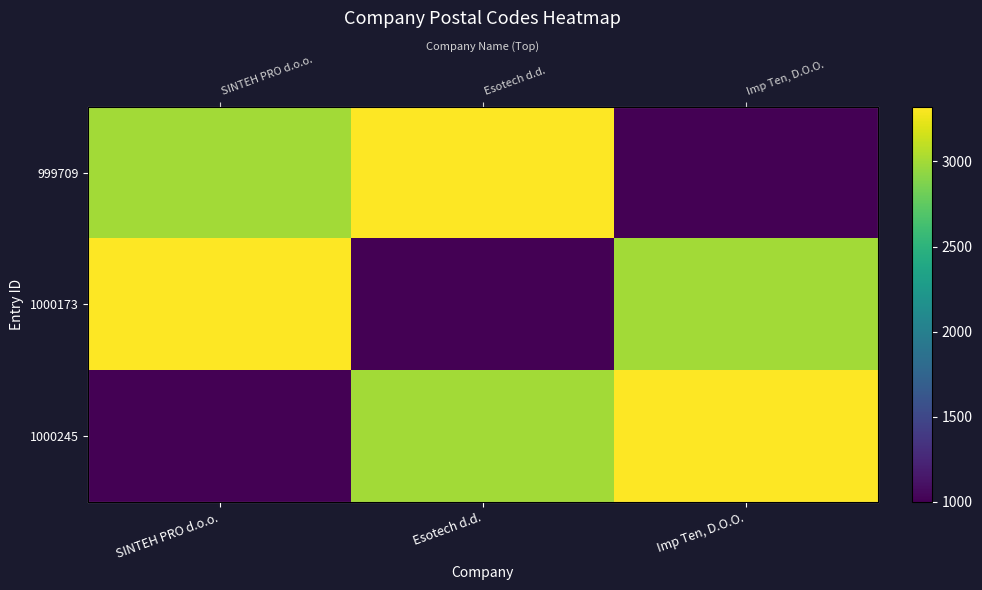

At which category does the chart reach its peak across all series?

Esotech d.d.